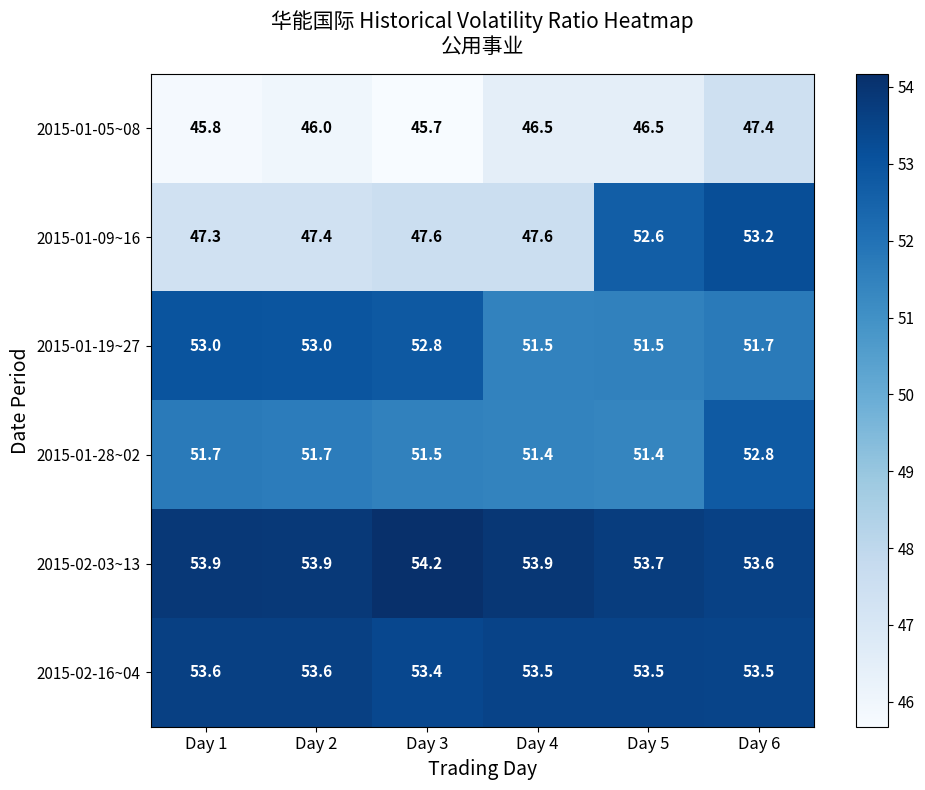

Between Day 4 and Day 6, which series saw the biggest shift?

2015-01-09~16